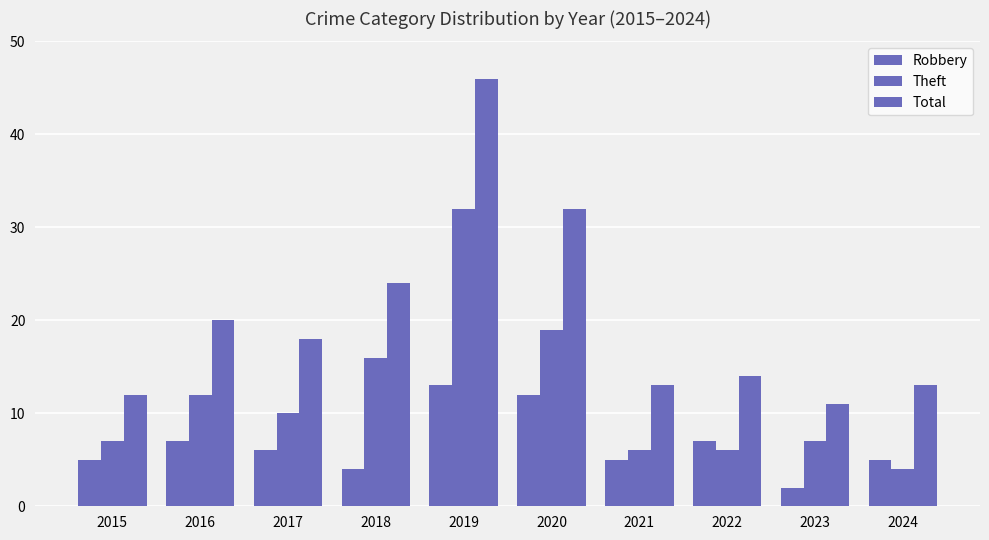

How many values in the Total series are below 18?

5